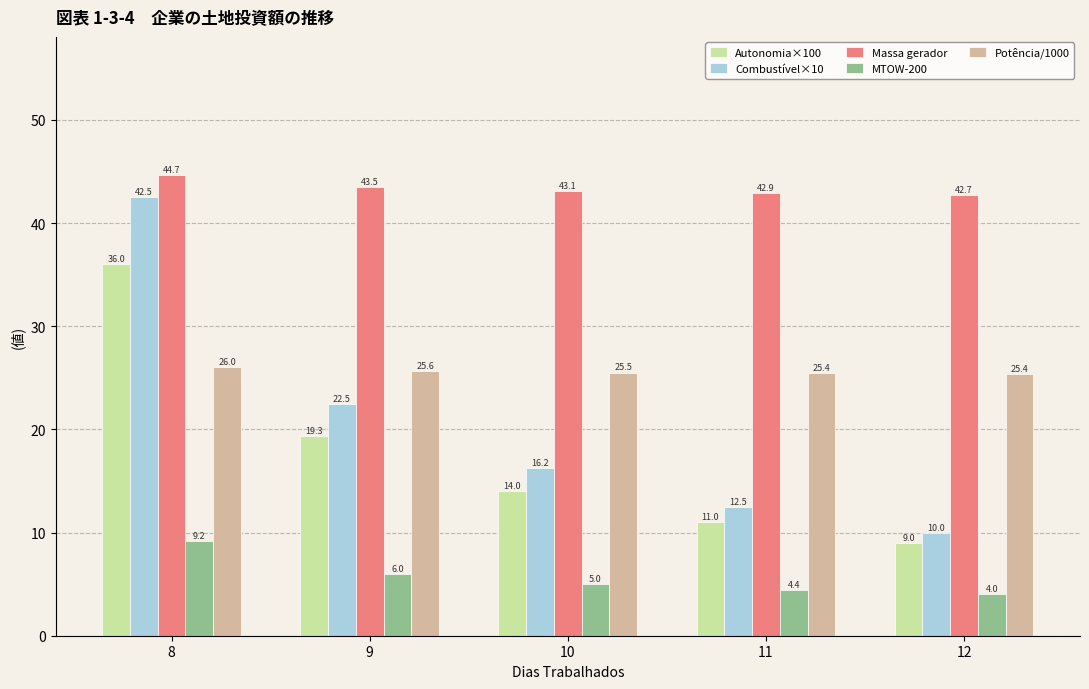

Are the bars grouped side by side (vs. stacked)?

Yes